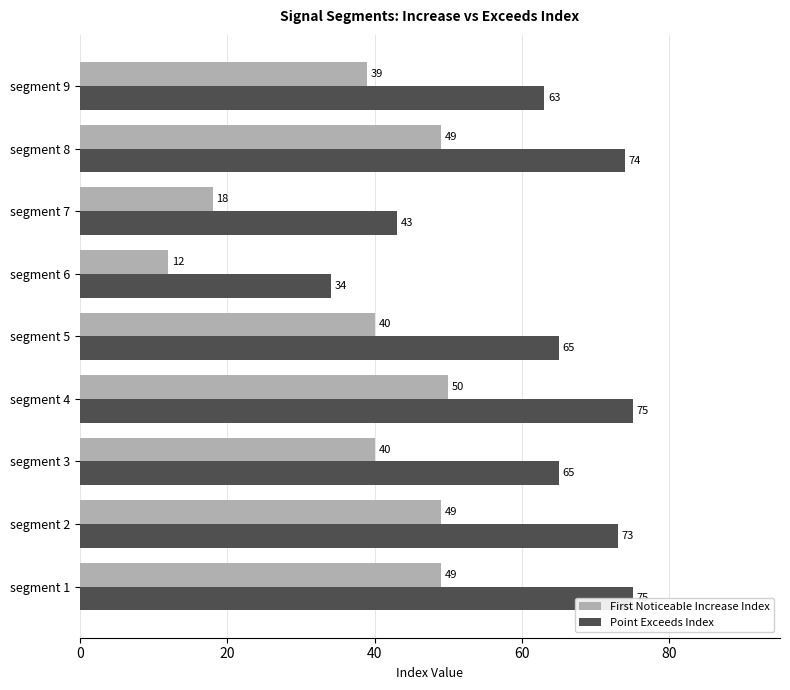

What is the total value across all series at segment 1?

124